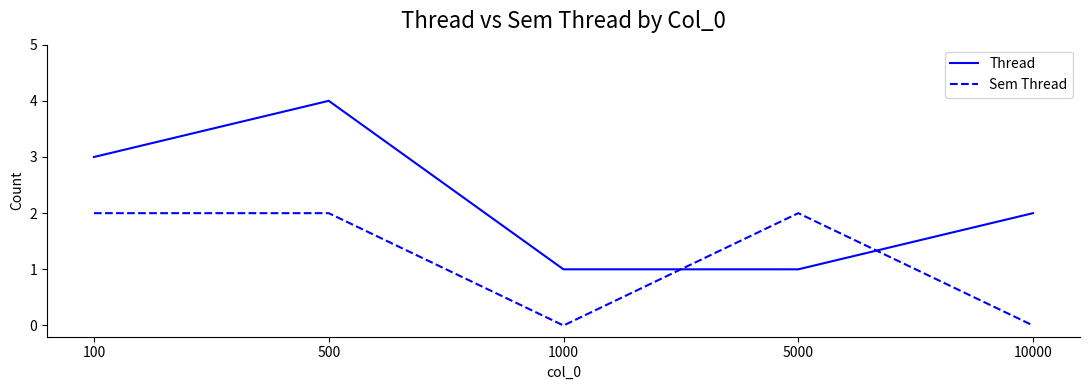

Reading left to right, transcribe all the data shown in this chart.

Thread: 100=3	500=4	1000=1	5000=1	10000=2
Sem Thread: 100=2	500=2	1000=0	5000=2	10000=0